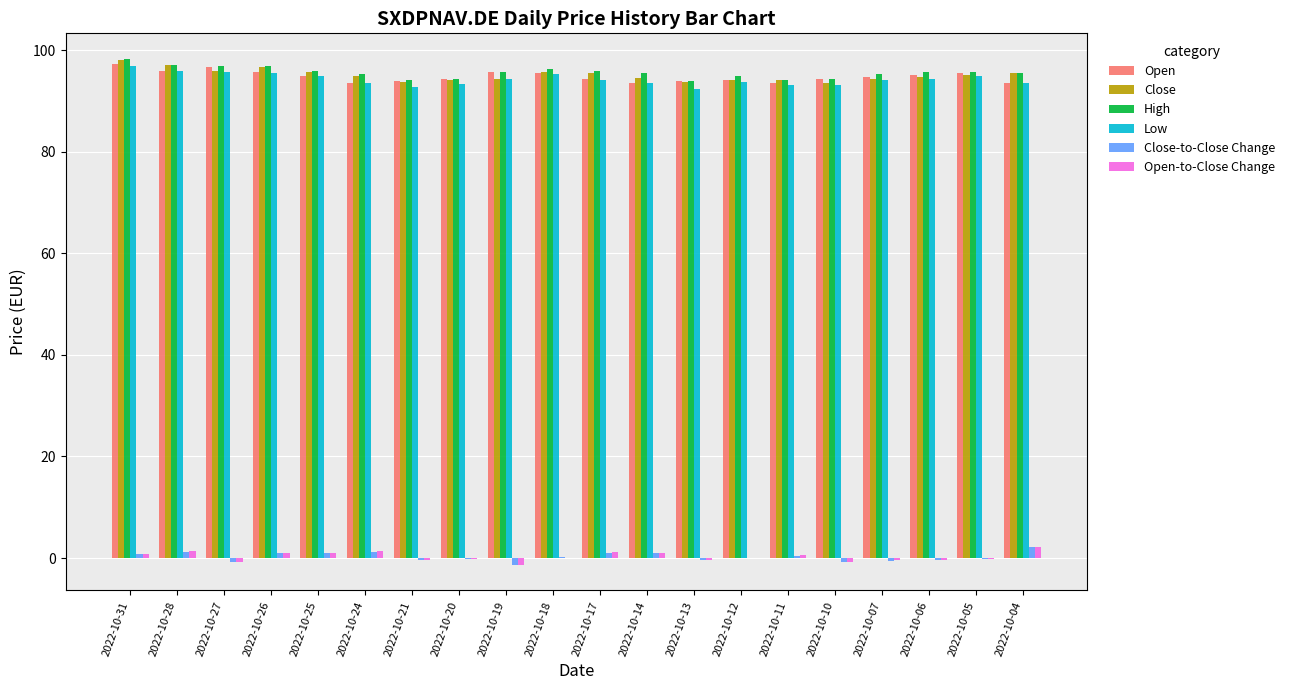

At which label does Open first exceed 94?

2022-10-31